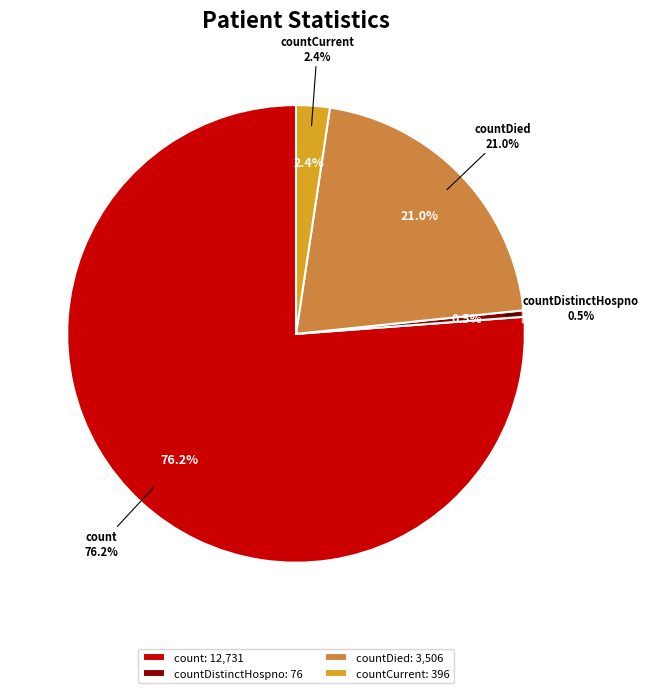

To the nearest percent, what is the difference between the largest and smallest slice percentages?

76%